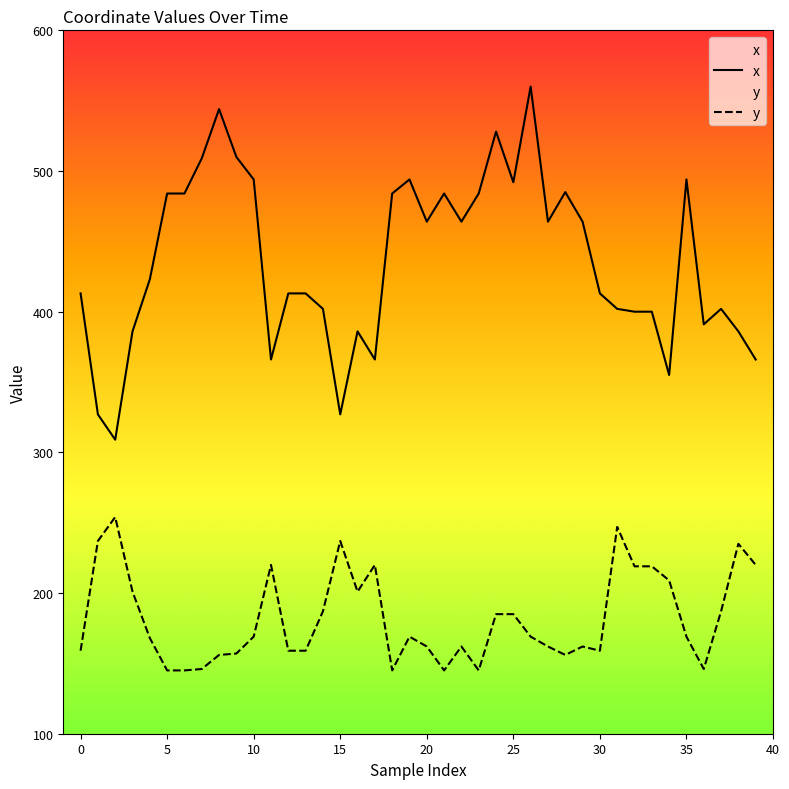

List the series in order of their overall mean, lowest first.

y, x